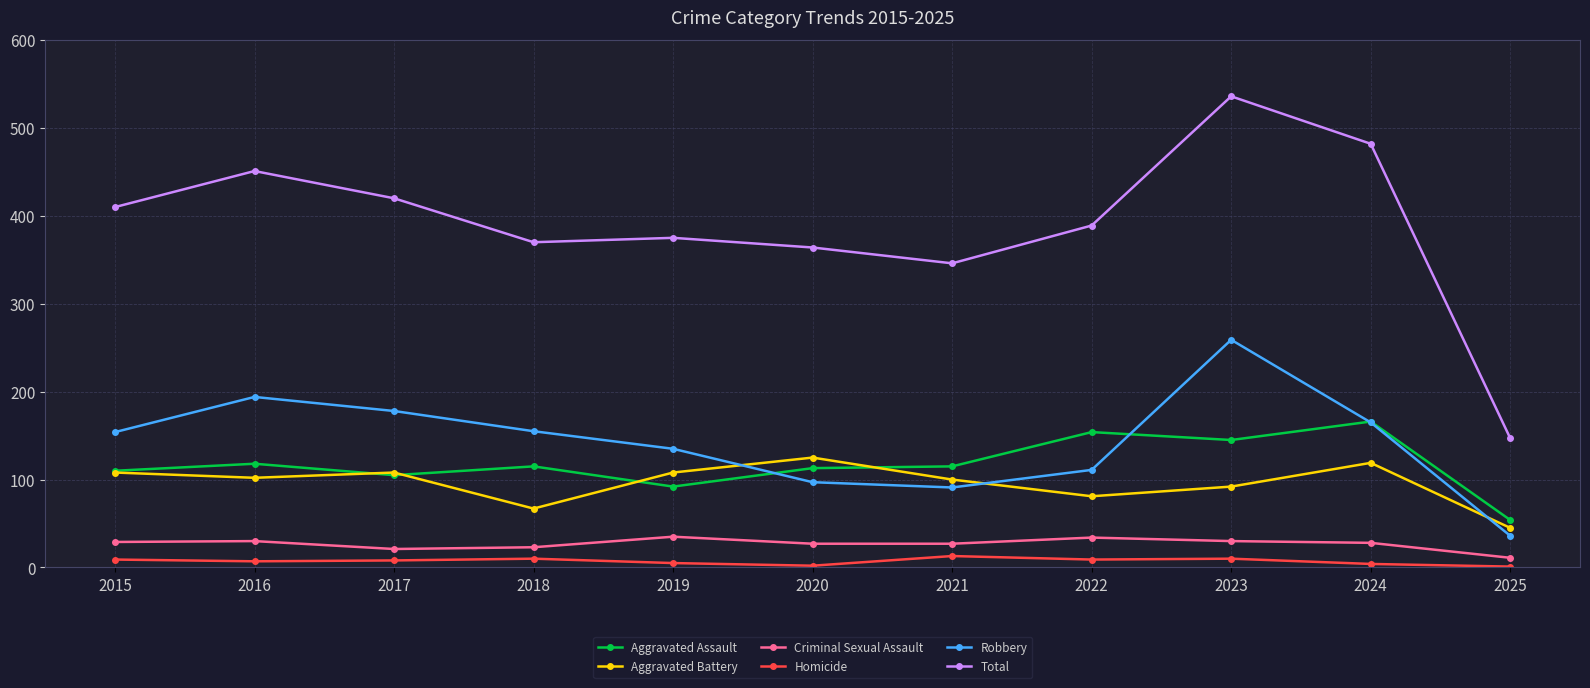

At which category is the sum across all series the highest?

2023